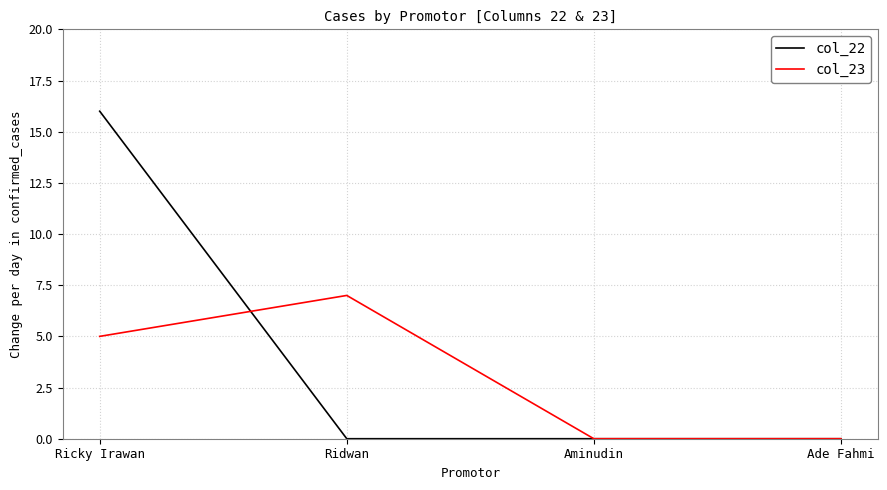

Rank the series by their maximum value, from lowest to highest.

col_23, col_22